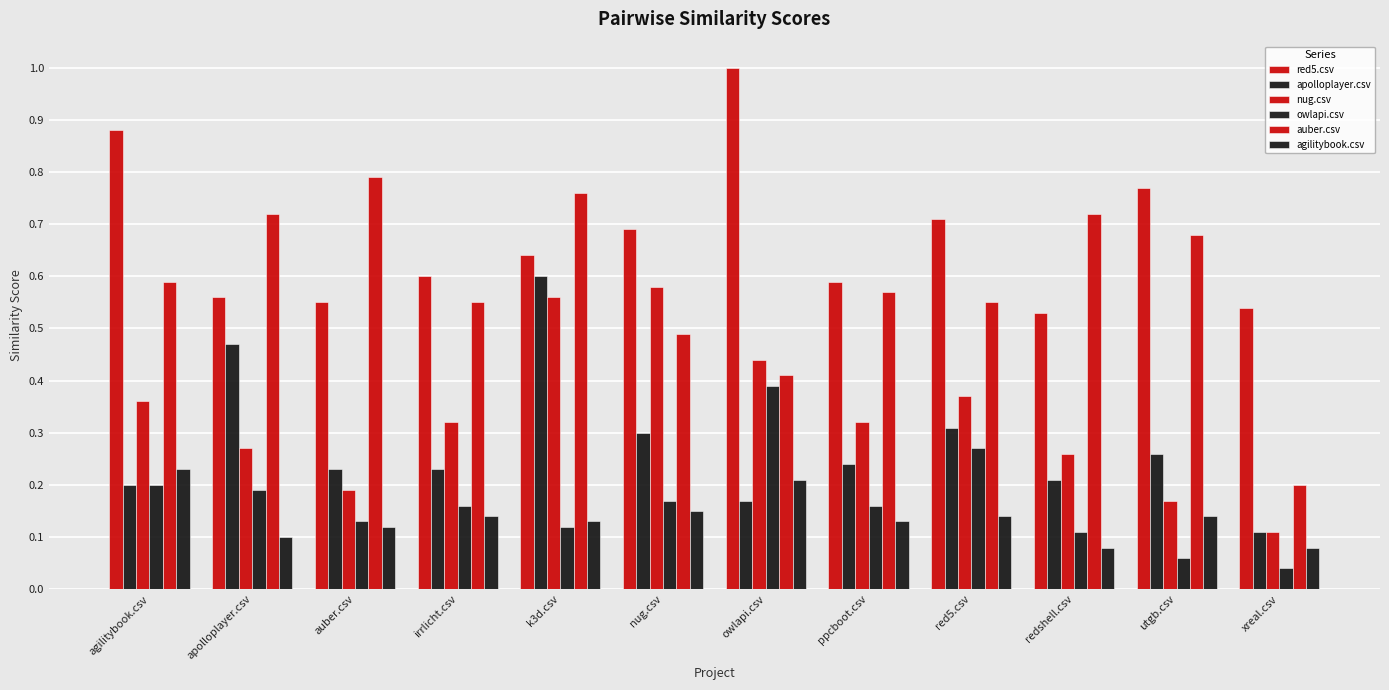

How many bars are there in total?

72